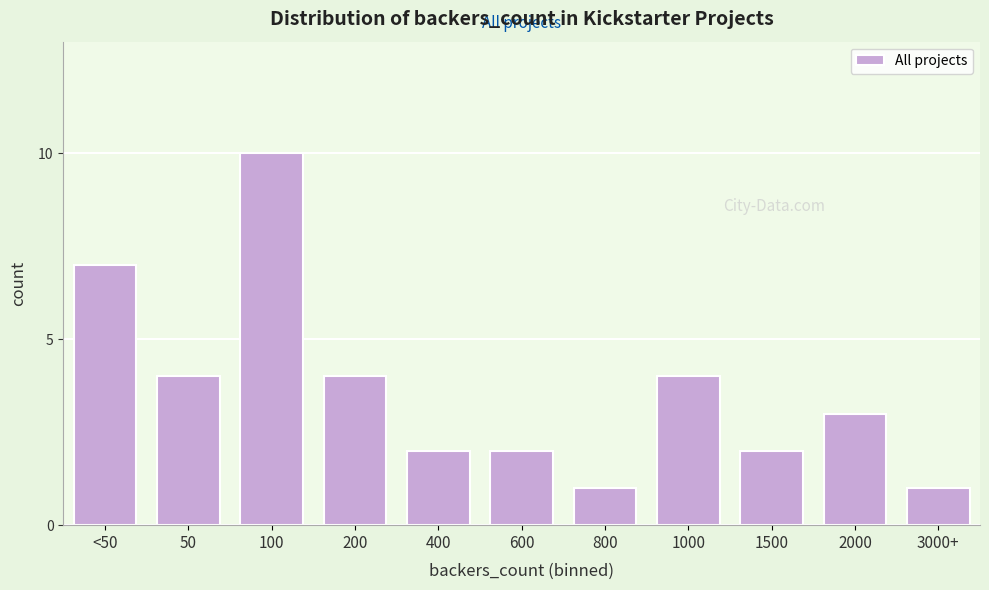

Reading left to right, transcribe all the data shown in this chart.

7	4	10	4	2	2	1	4	2	3	1